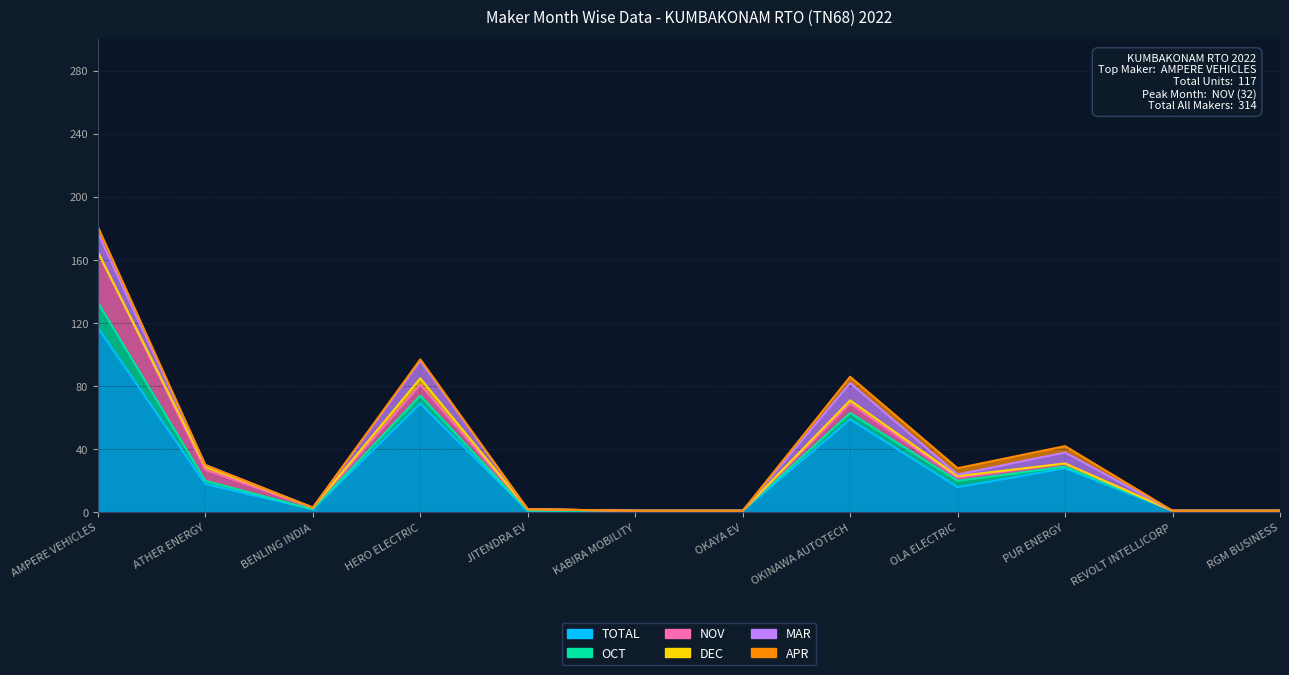

In OCT, how many points are higher than both neighbors (excluding endpoints)?

1